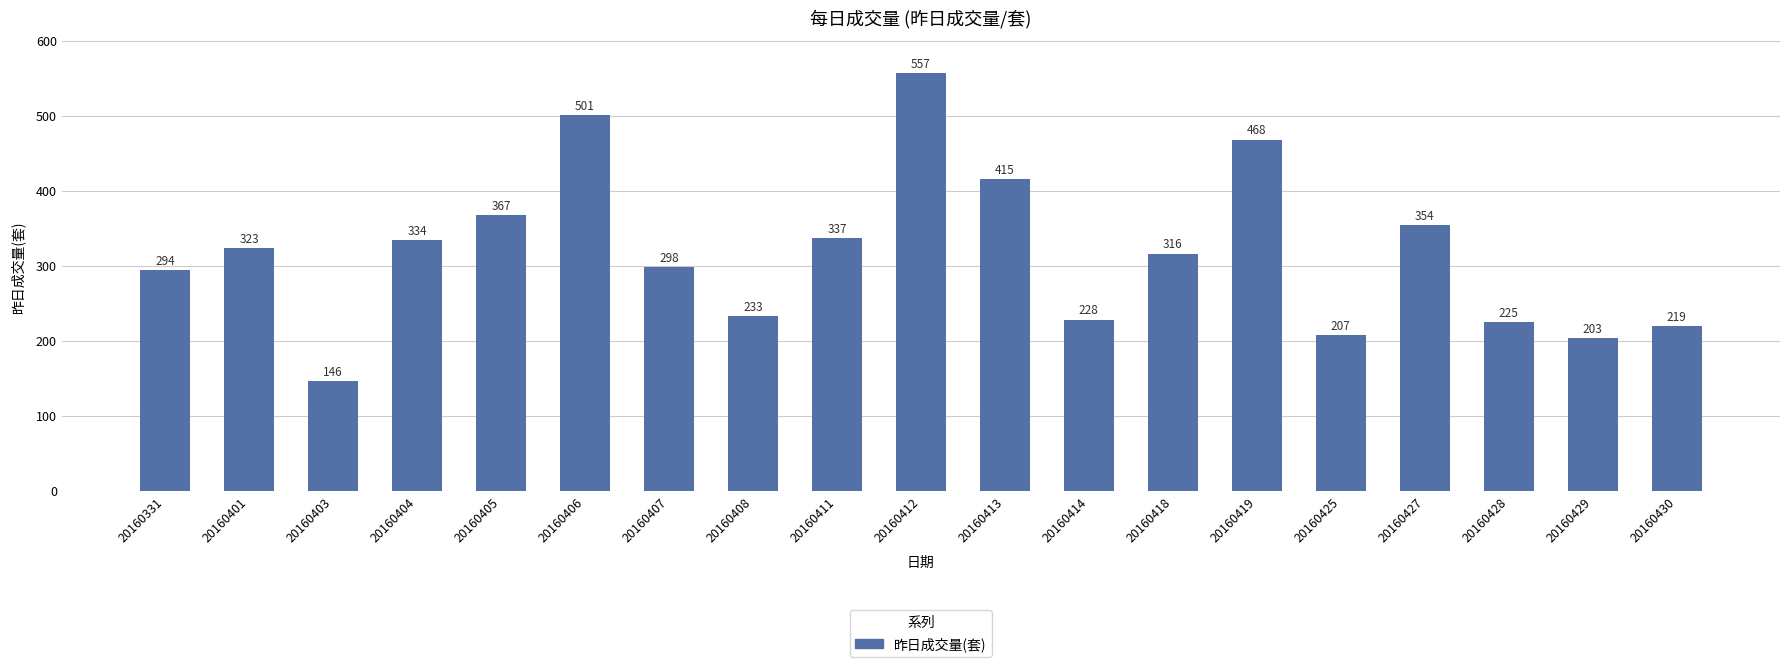

How many series are shown in this chart?

1